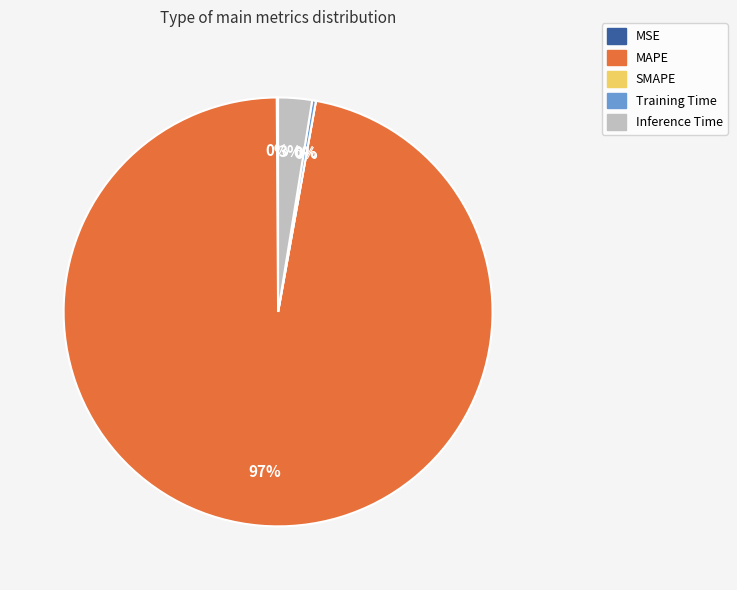

The Inference Time slice represents 11% of the pie. True or false?

False